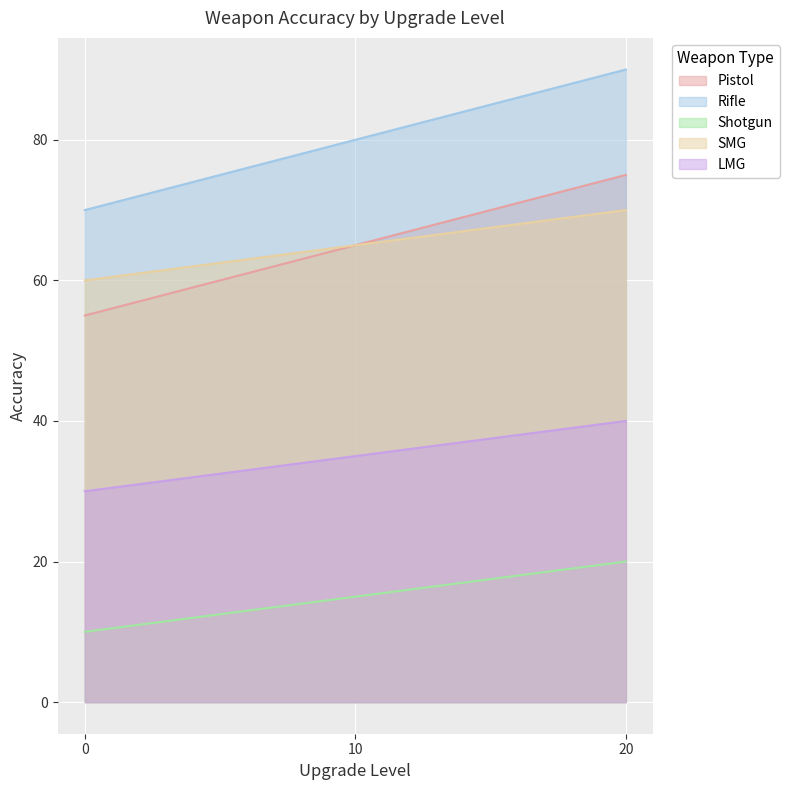

What is the total value across all series at 0?

225.0